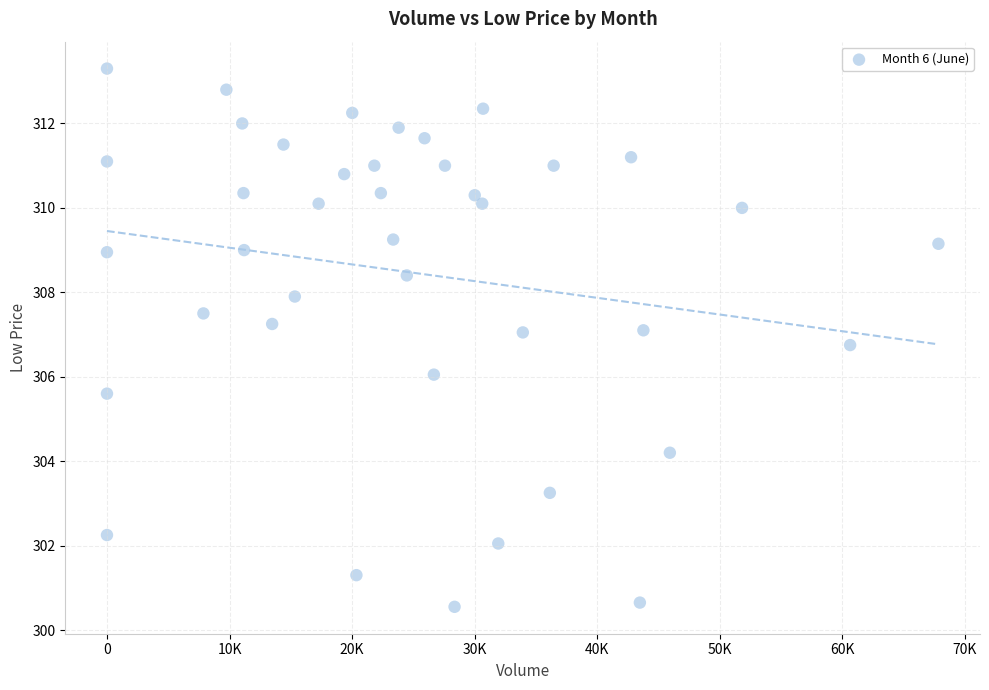

What is the range of X values (max minus min)?

67855.0